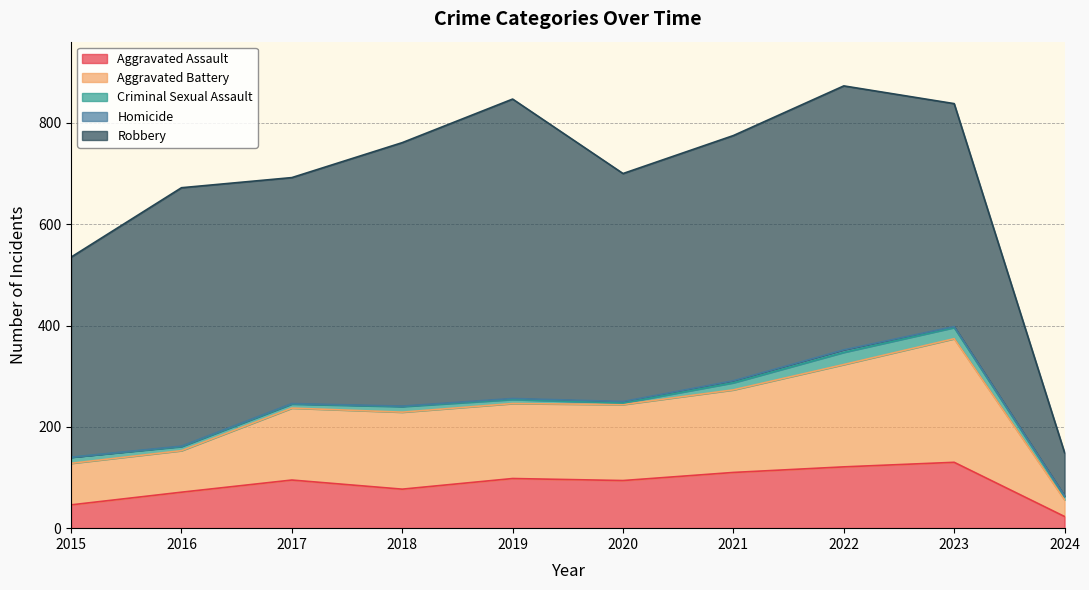

At which category is the sum across all series the highest?

2022